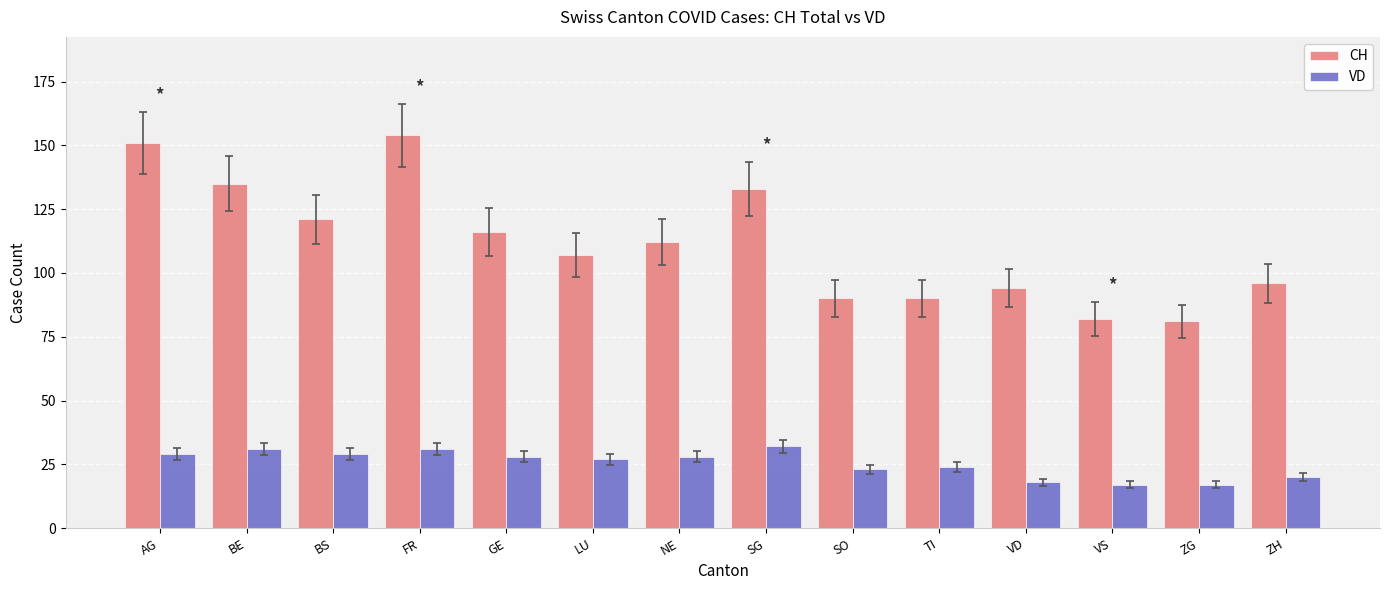

At how many categories does at least one series exceed 76?

14